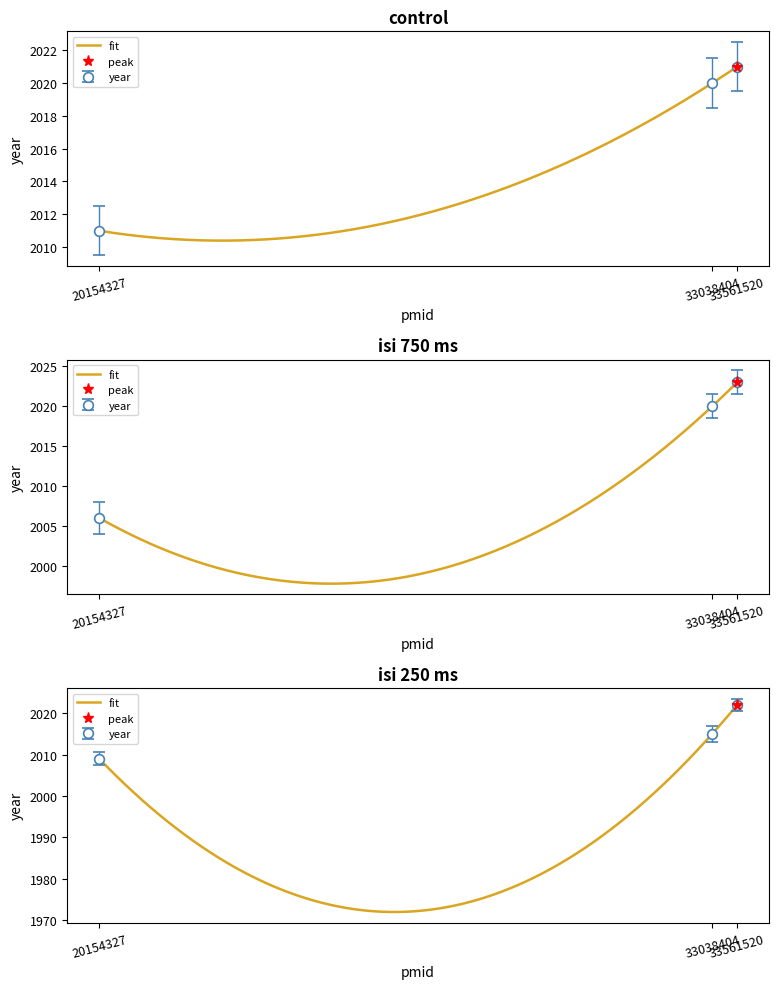

List the labels in order of value, largest first.

33561520, 33038404, 20154327